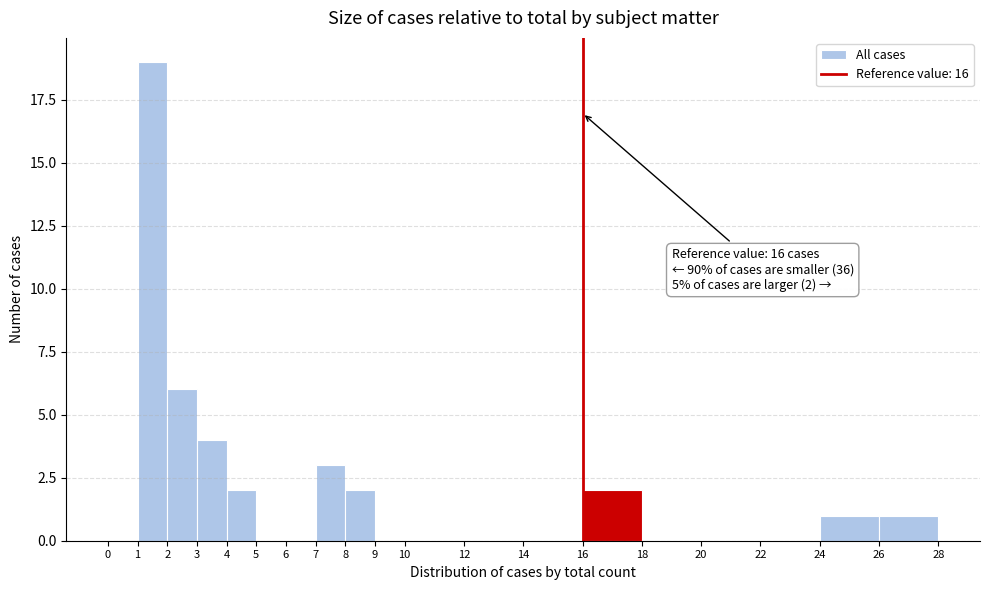

Over which range of the x-axis is the bar tallest?

1 to 2